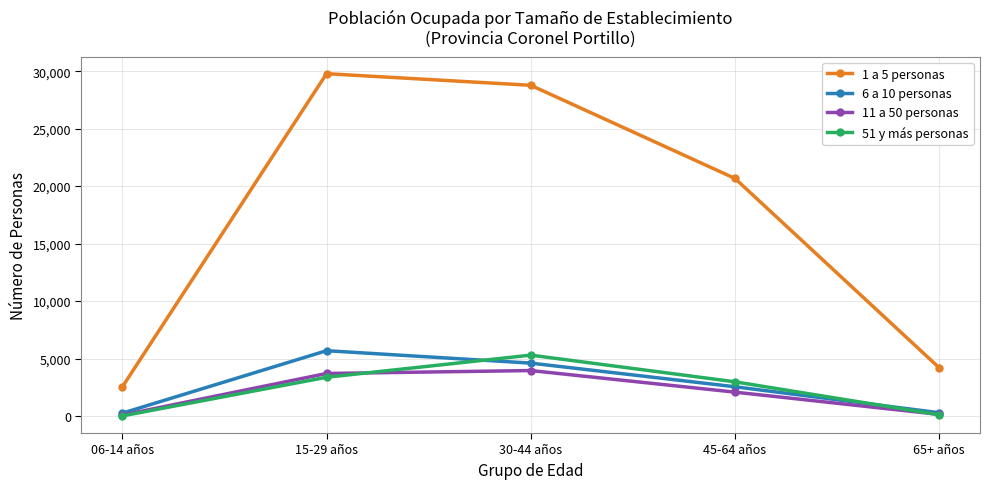

At which category does the chart reach its peak across all series?

15-29 años